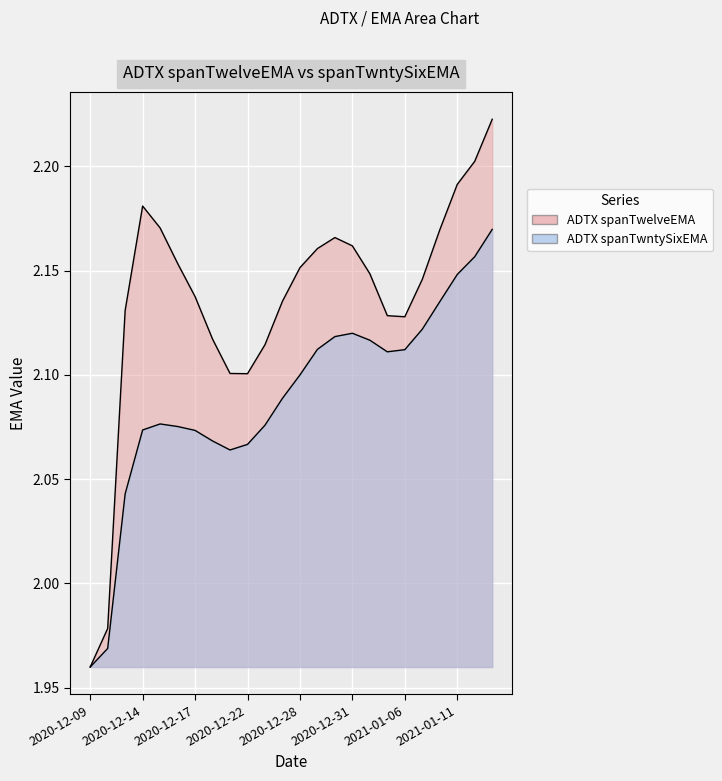

True or false: ADTX spanTwntySixEMA has a value of 2.0 at 2020-12-09.

True